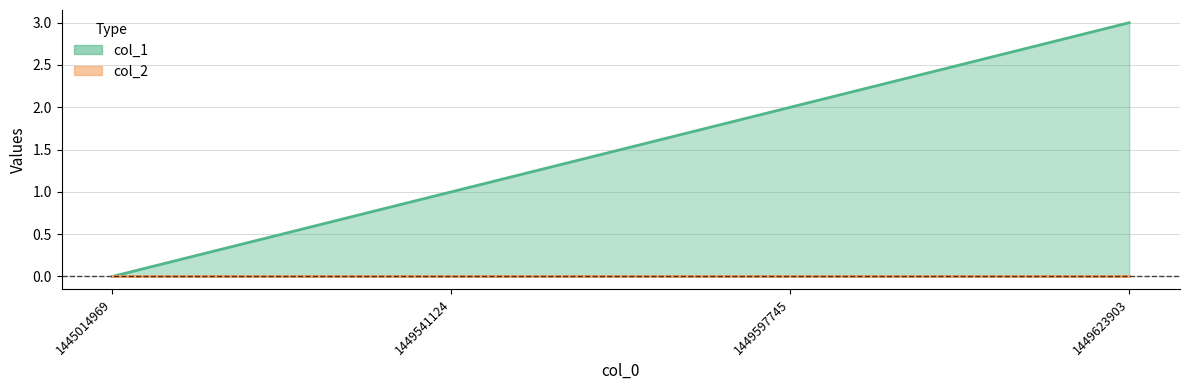

Where is the data nearest to the value 1?

1449541124